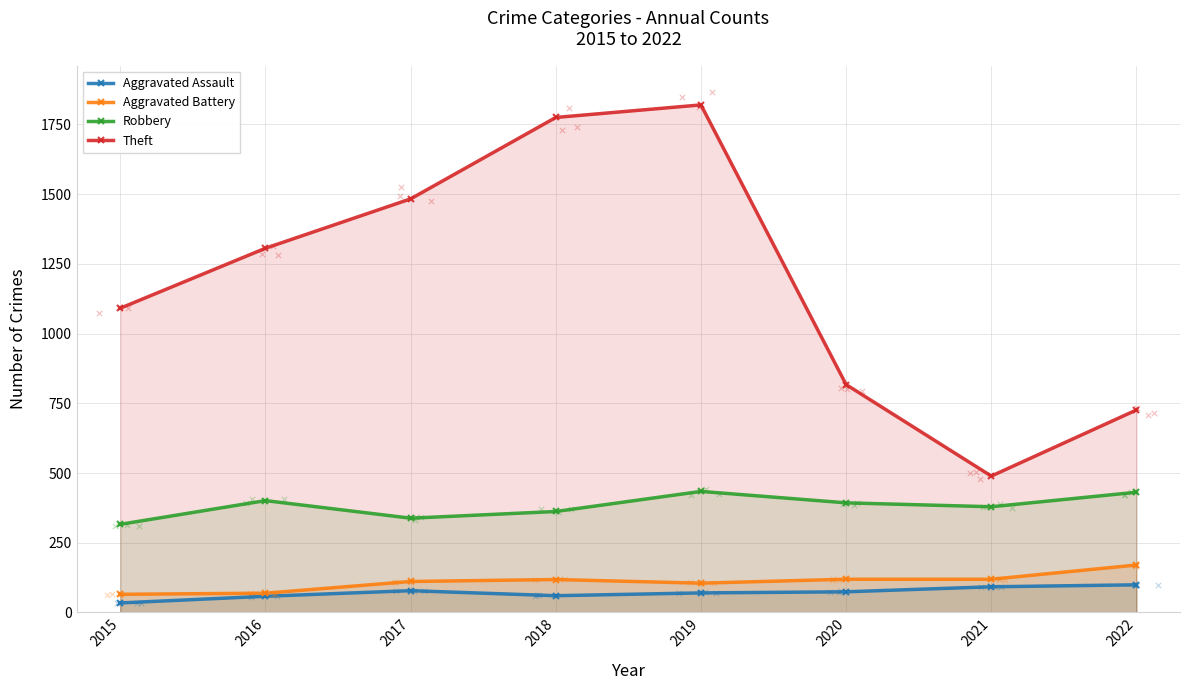

Which series has the largest total across all categories?

Theft